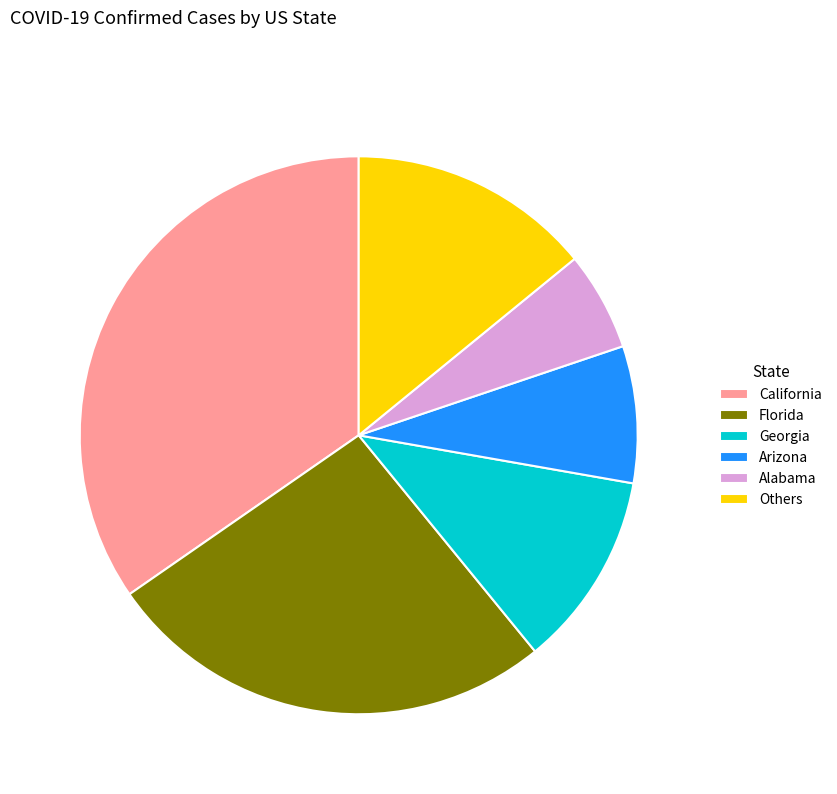

Is there any slice that represents more than half of the pie?

No